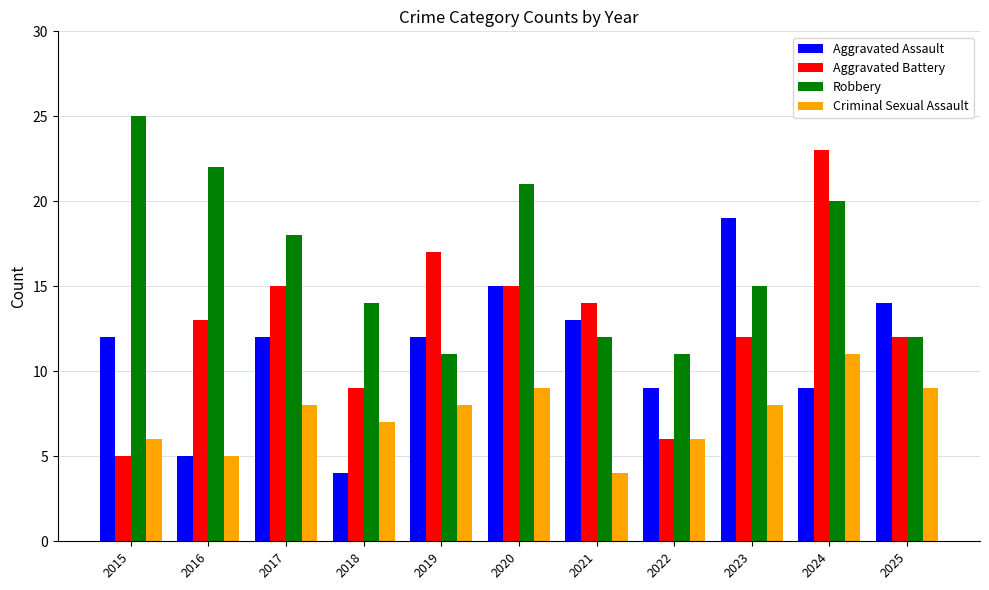

Reading left to right, what are all the values shown in this chart?

Aggravated Assault: 2015=12	2016=5	2017=12	2018=4	2019=12	2020=15	2021=13	2022=9	2023=19	2024=9	2025=14
Aggravated Battery: 2015=5	2016=13	2017=15	2018=9	2019=17	2020=15	2021=14	2022=6	2023=12	2024=23	2025=12
Robbery: 2015=25	2016=22	2017=18	2018=14	2019=11	2020=21	2021=12	2022=11	2023=15	2024=20	2025=12
Criminal Sexual Assault: 2015=6	2016=5	2017=8	2018=7	2019=8	2020=9	2021=4	2022=6	2023=8	2024=11	2025=9